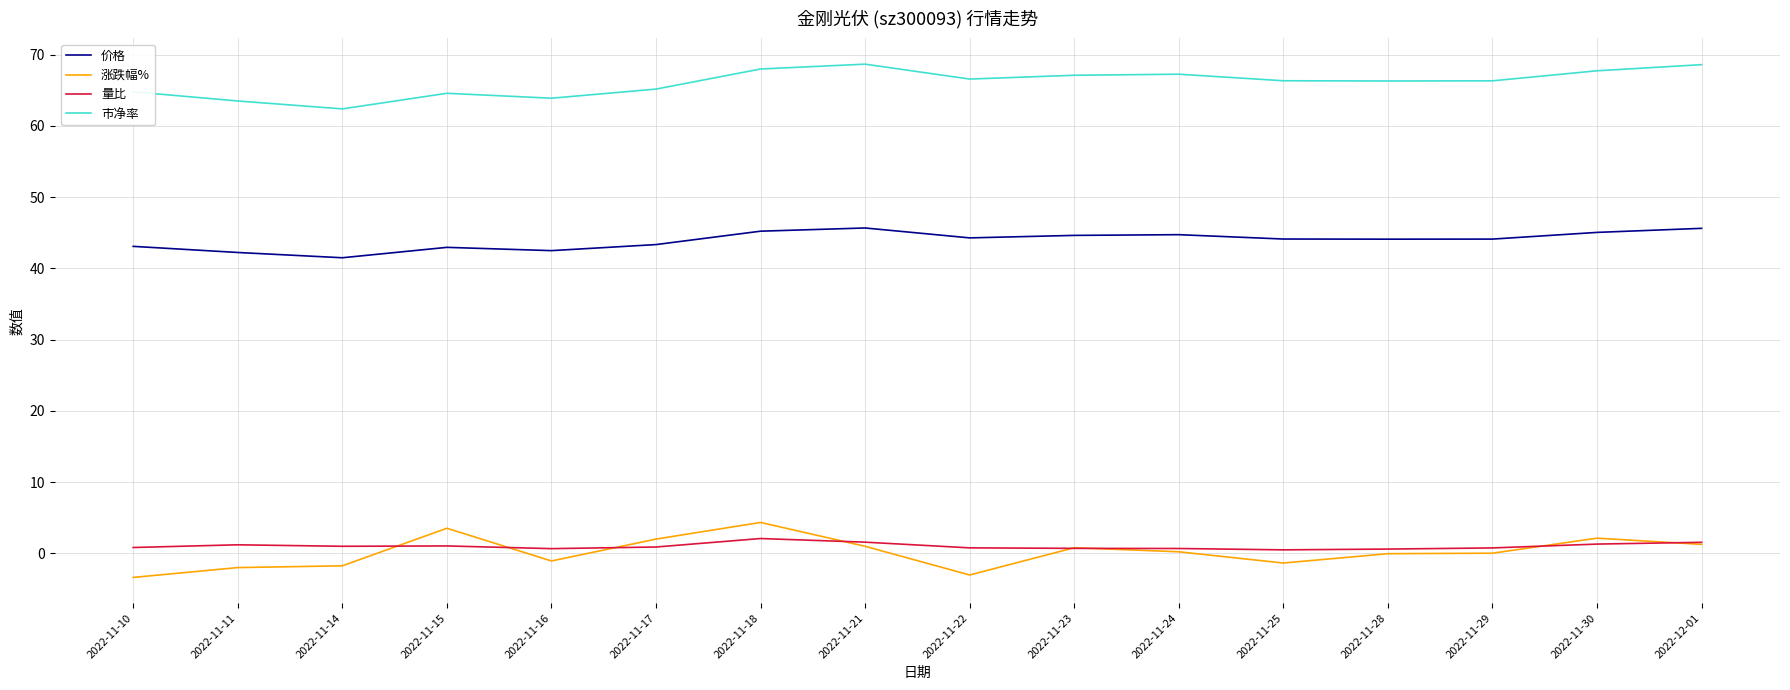

Is it true that 价格 equals 63.2 at 2022-11-15?

False